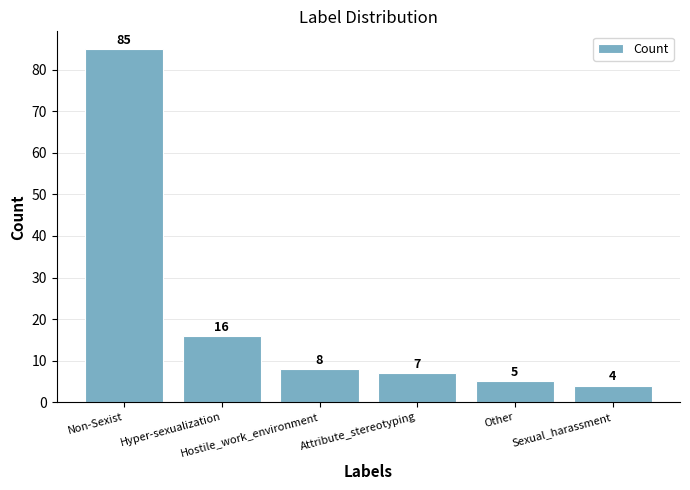

Reading left to right, what are all the values shown in this chart?

Non-Sexist=85	Hyper-sexualization=16	Hostile_work_environment=8	Attribute_stereotyping=7	Other=5	Sexual_harassment=4